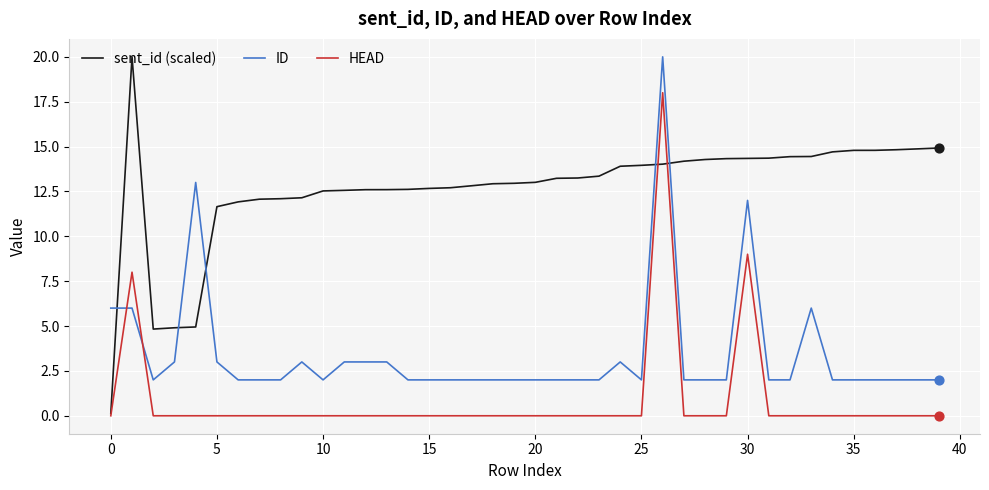

Which series has the largest range (max minus min)?

sent_id (scaled)